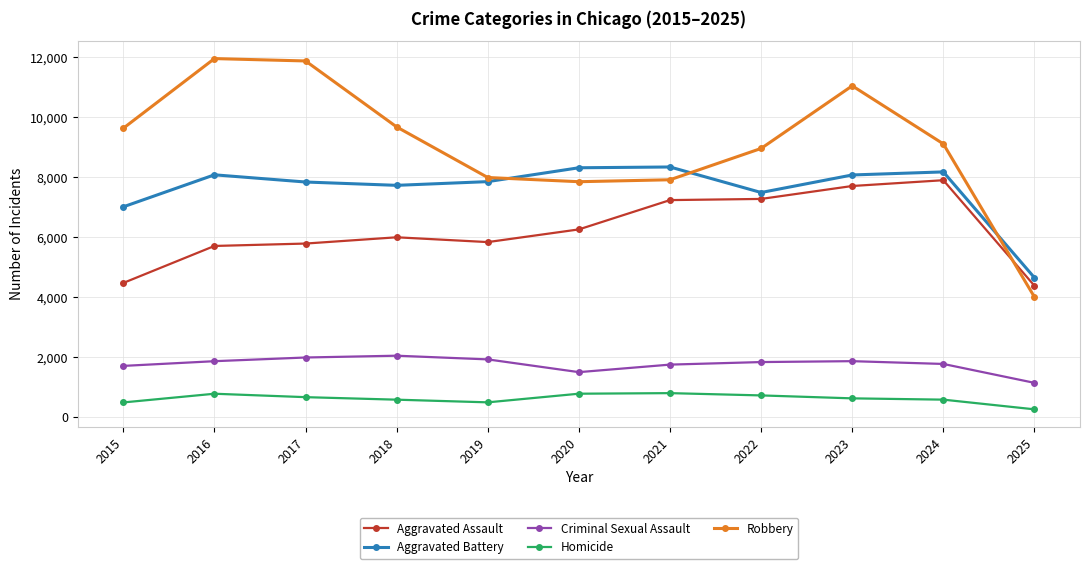

Is the value of Robbery at 2022 greater than the value of Aggravated Battery at 2020?

Yes